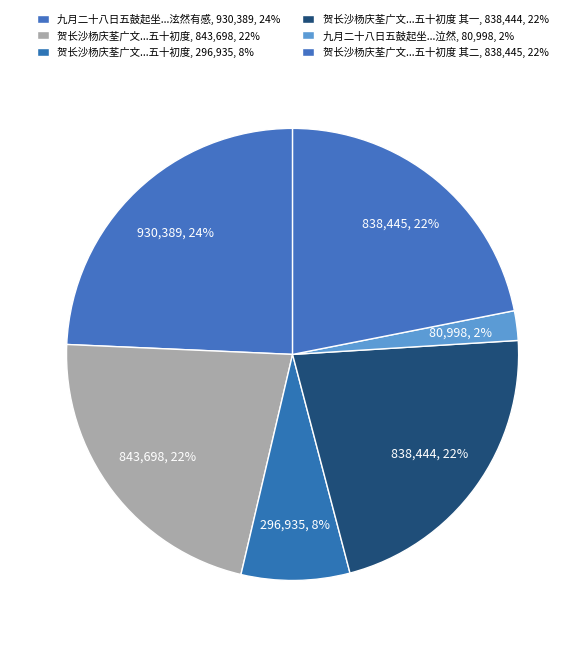

Which slice is the largest?

九月二十八日五鼓起坐抽架上书得九域志泫然有感